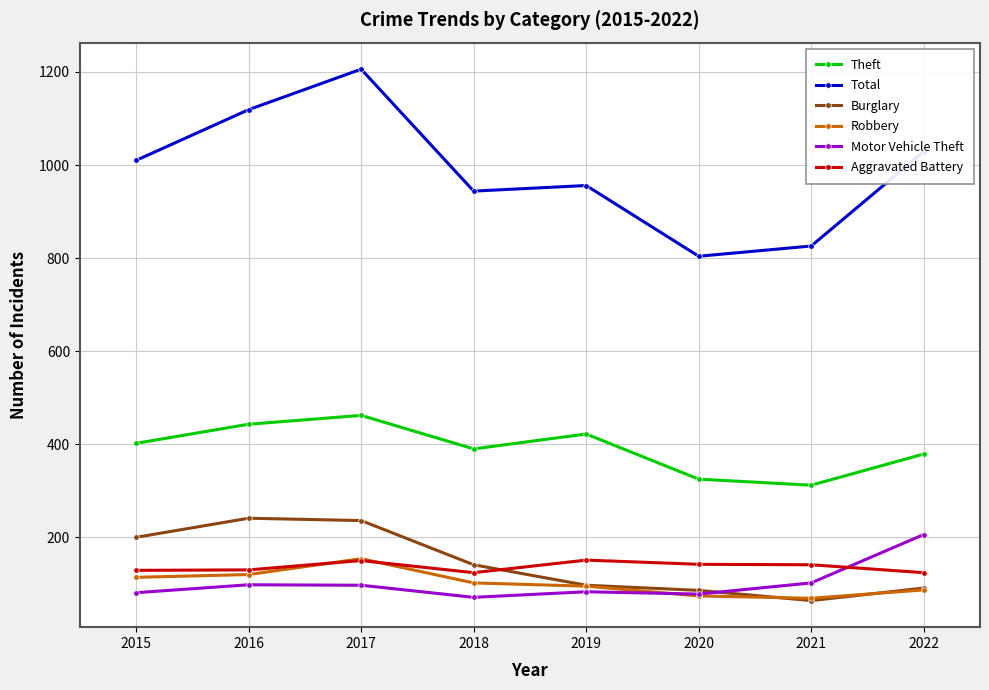

What is the difference between the highest and lowest values at 2017?

1109